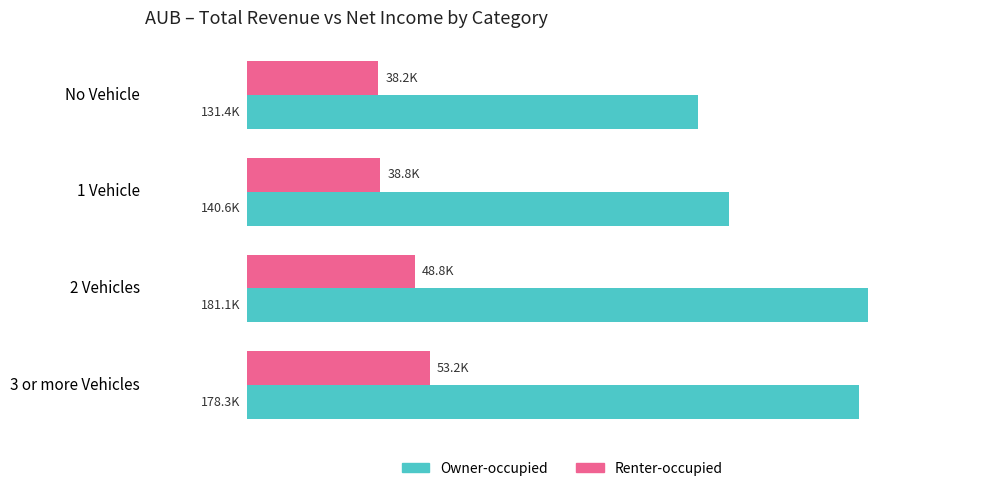

What are all the series names shown in the legend?

Owner-occupied, Renter-occupied